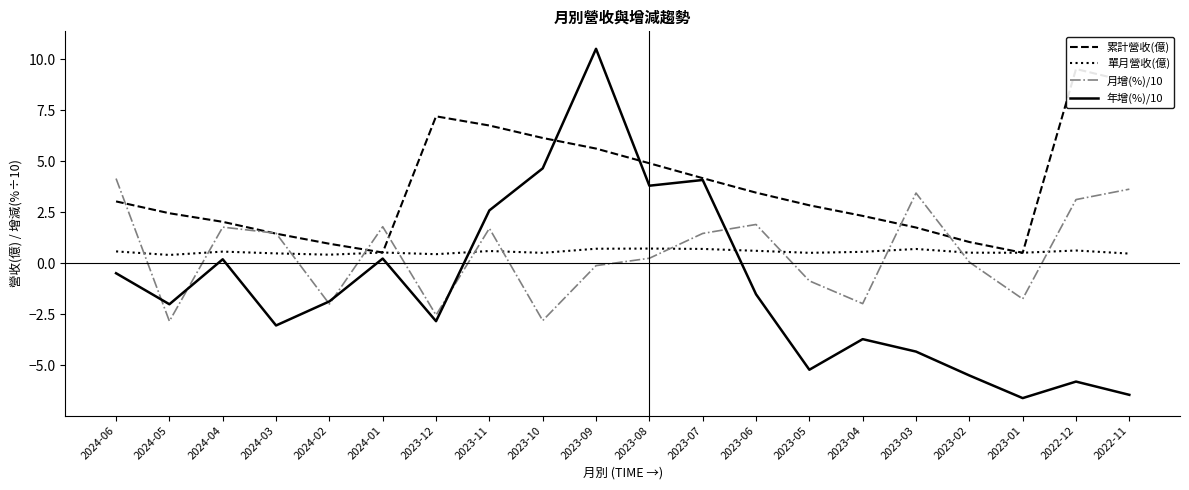

Rank the series by their maximum value, from lowest to highest.

單月營收(億), 月增(%)/10, 累計營收(億), 年增(%)/10